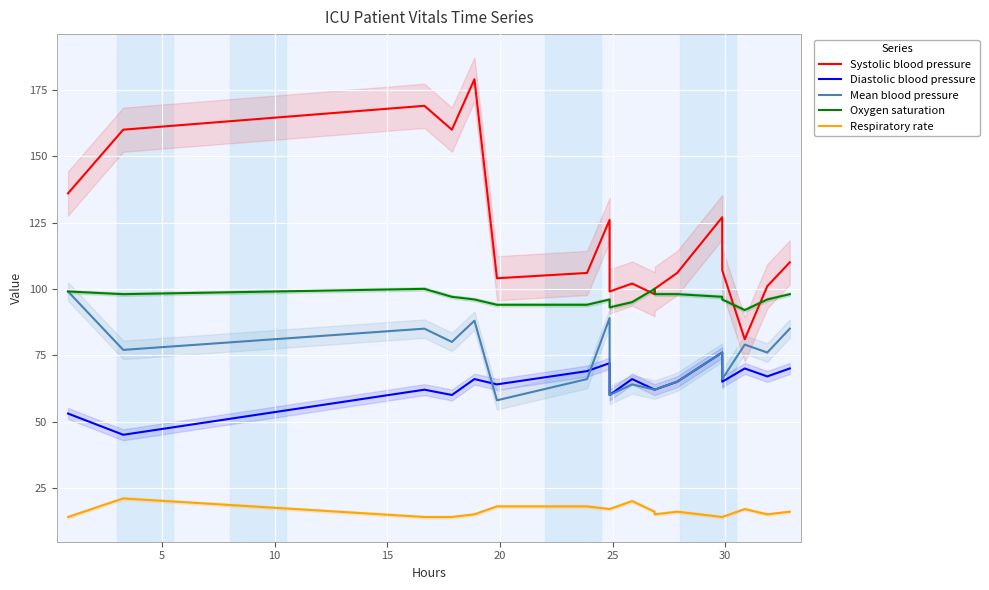

True or false: Oxygen saturation has a value of 175 at 12.

False